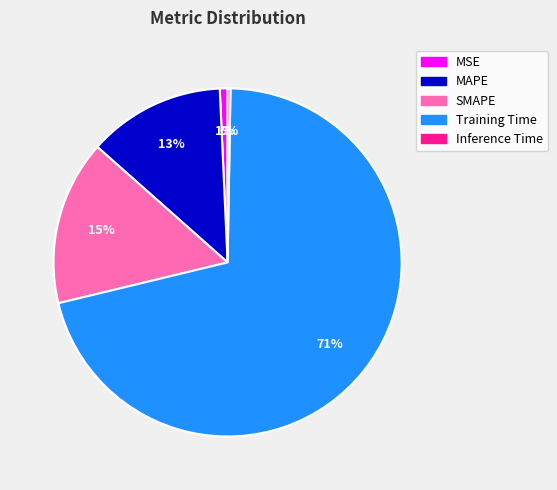

Which has a higher value, MSE or Training Time?

Training Time